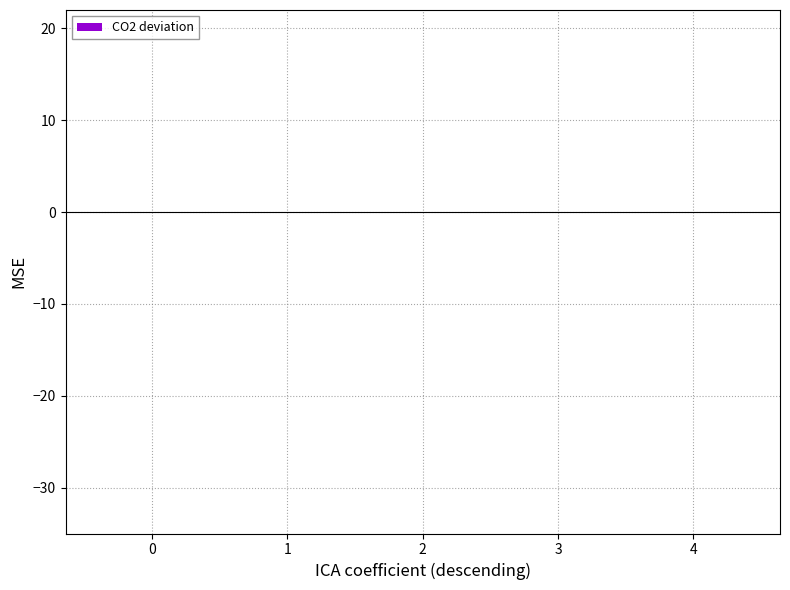

Count the number of data series in this chart.

1